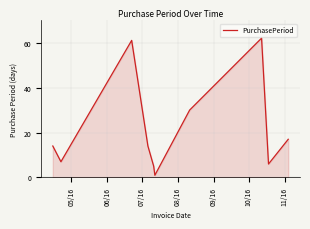

What is the maximum value shown in the chart?

62